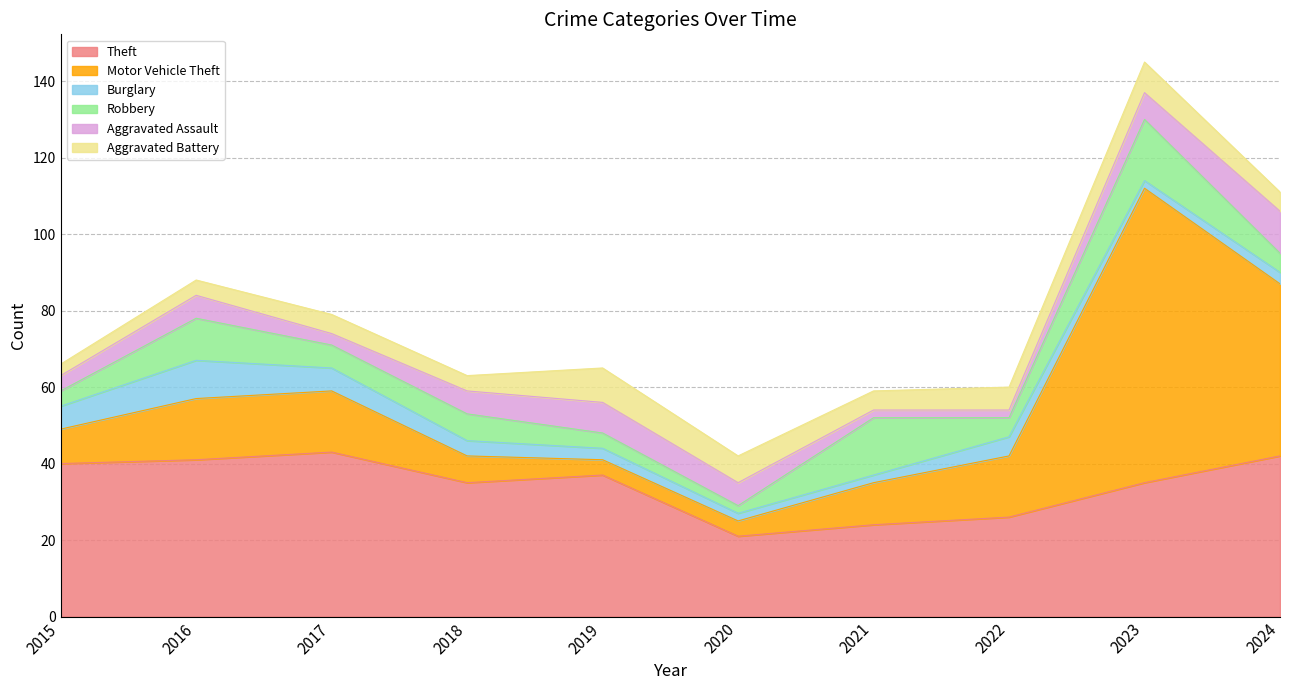

Does the chart have visible grid lines?

Yes